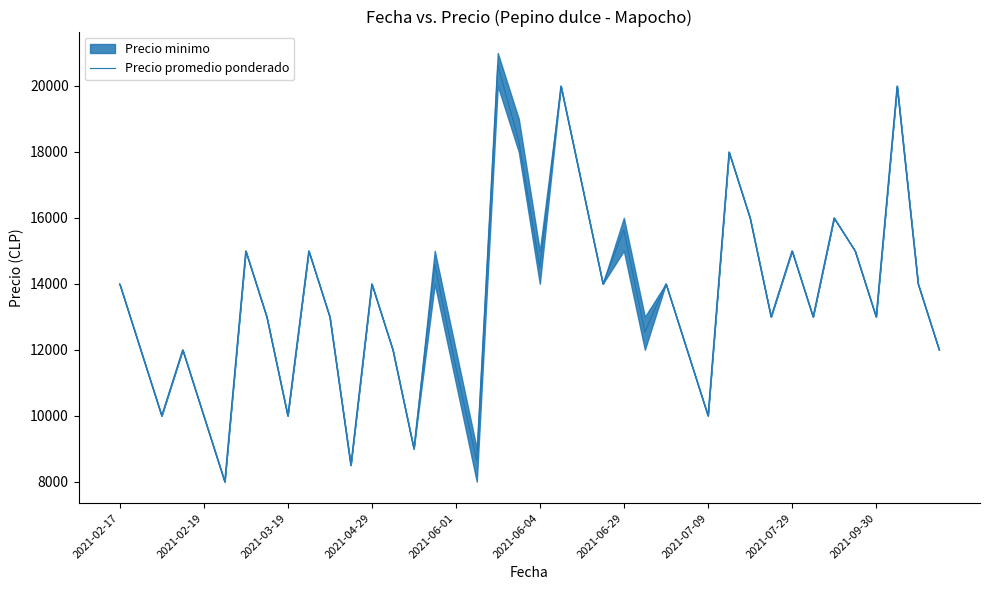

What is the maximum value for Precio promedio ponderado?

20625